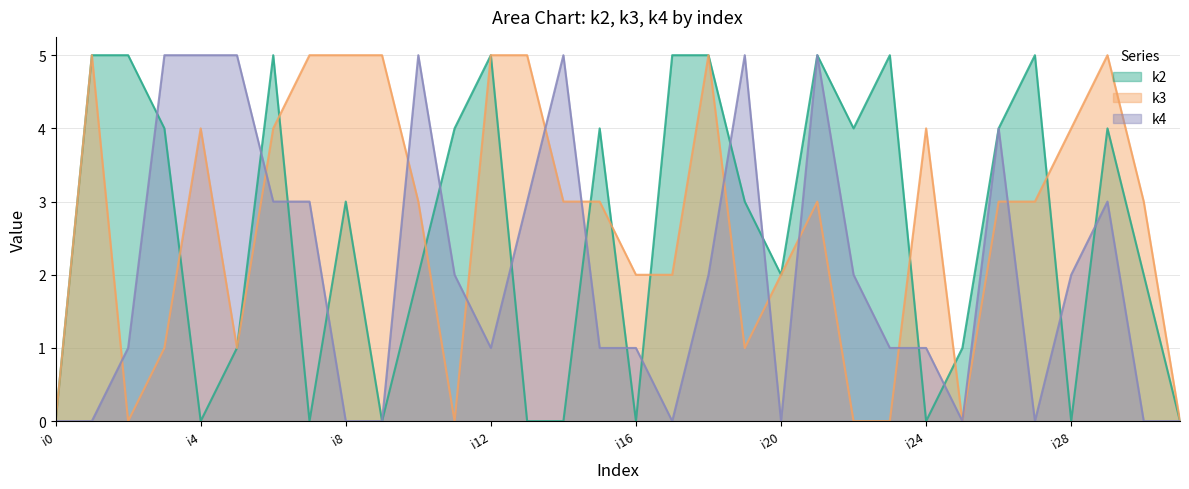

At how many categories does at least one series exceed 1?

29